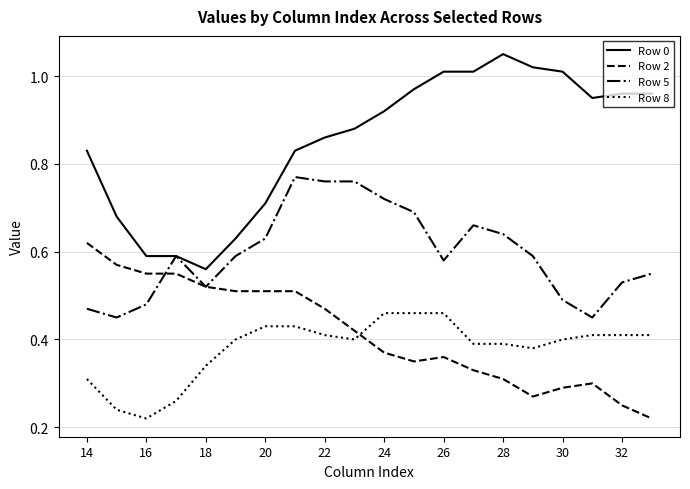

True or false: Row 8 and Row 0 intersect in this chart.

False